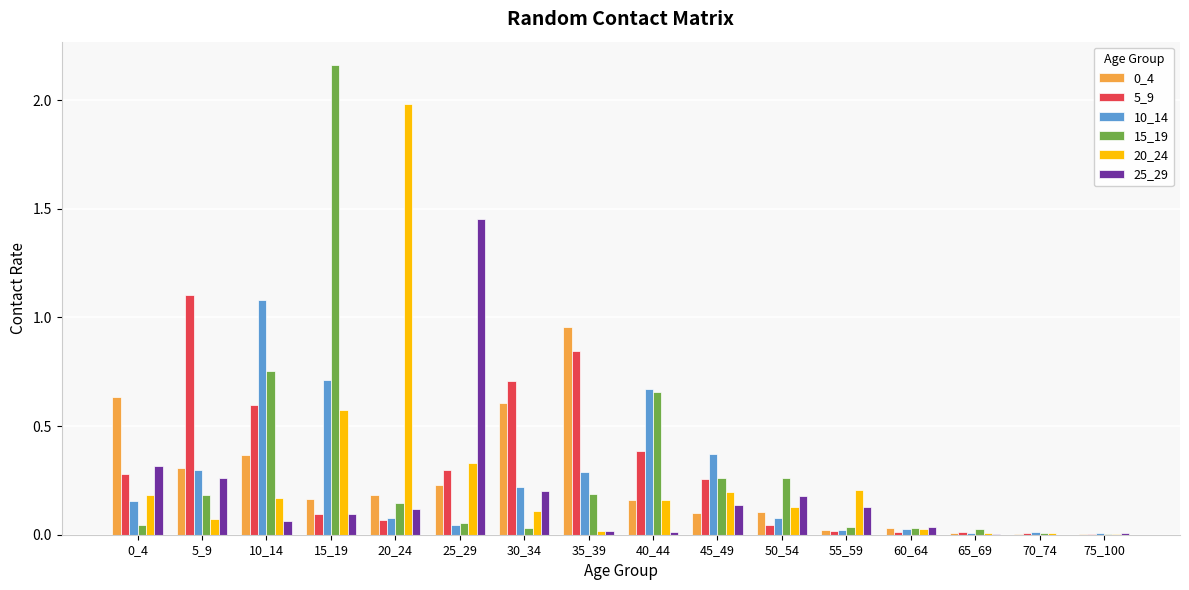

Count the number of data series in this chart.

6